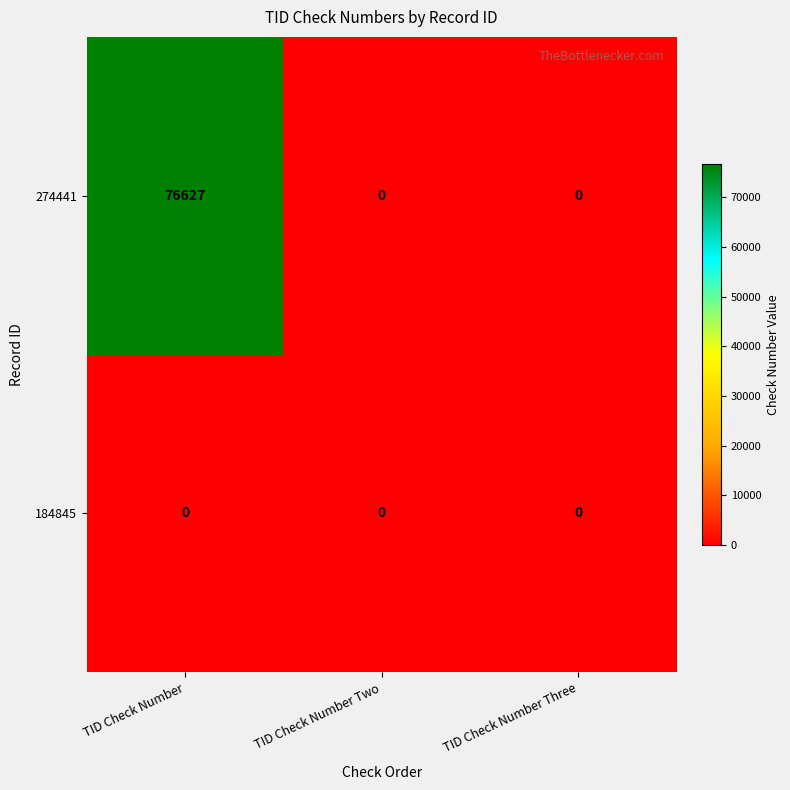

The 274441 series shows 0 at TID Check Number Three. True or false?

True